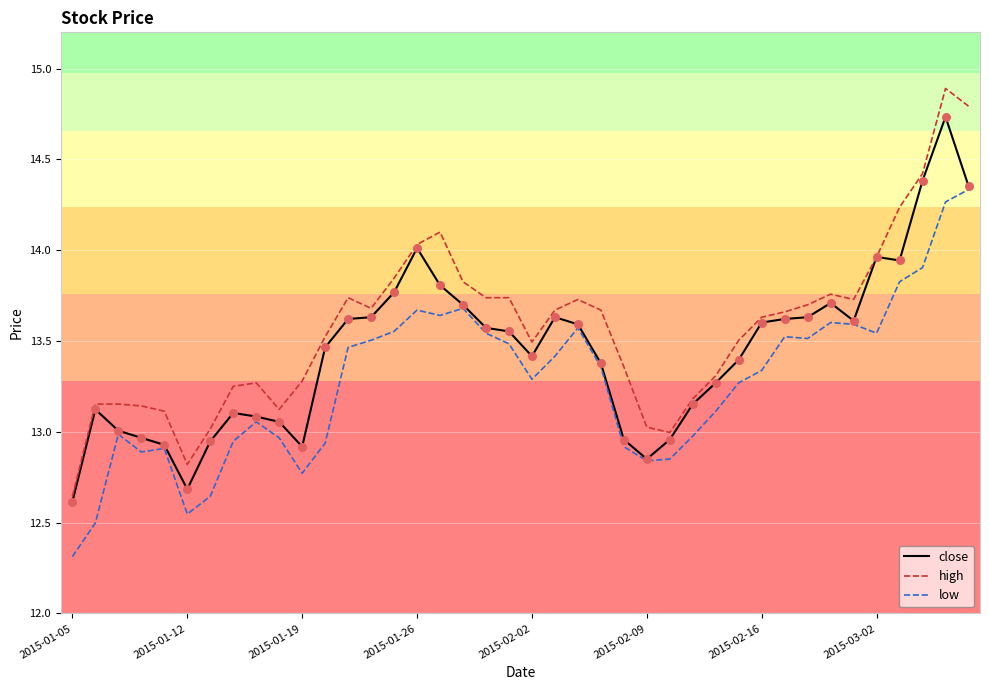

At how many categories does at least one series exceed 14?

6